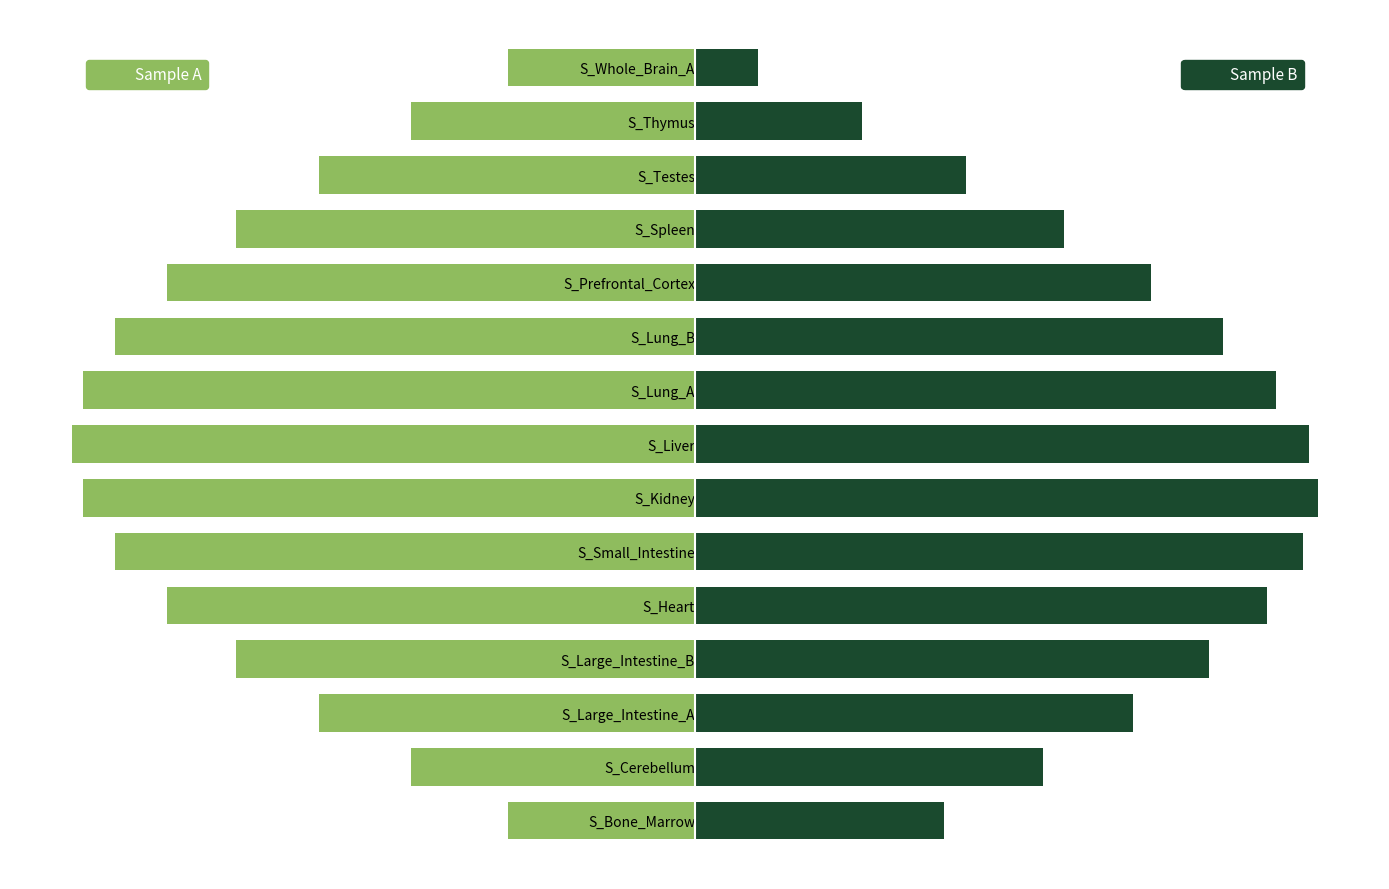

Reading left to right, extract all data points from this chart.

Sample A: -3027.0	-4598.7	-6091.5	-7430.7	-8549.1	-9390.5	-9912.9	-10090.0	-9912.9	-9390.5	-8549.1	-7430.7	-6091.5	-4598.7	-3027.0
Sample B: 4025.9	5638.6	7095.0	8322.1	9258.4	9857.0	10087.7	9939.2	9418.7	8552.4	7383.7	5971.3	4385.9	2707.1	1019.1